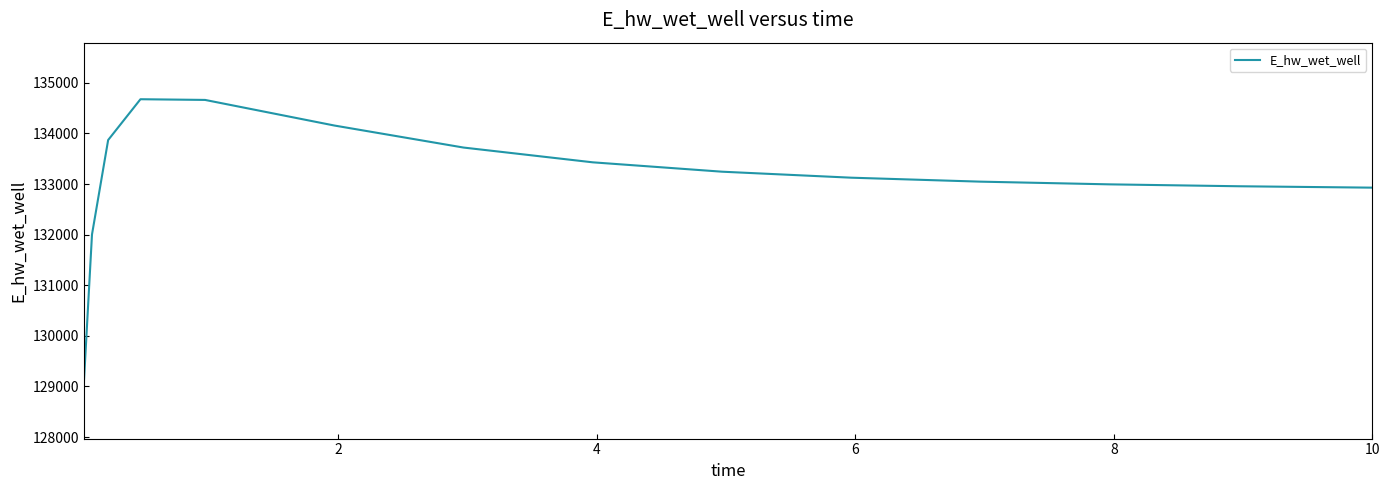

How many values are below 133125?

7